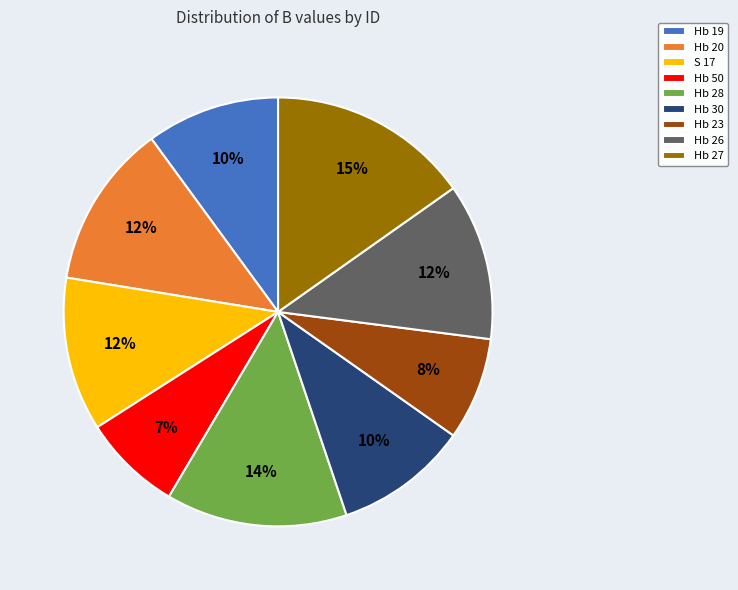

What percentage is the Hb 50 slice, to the nearest percent?

7%